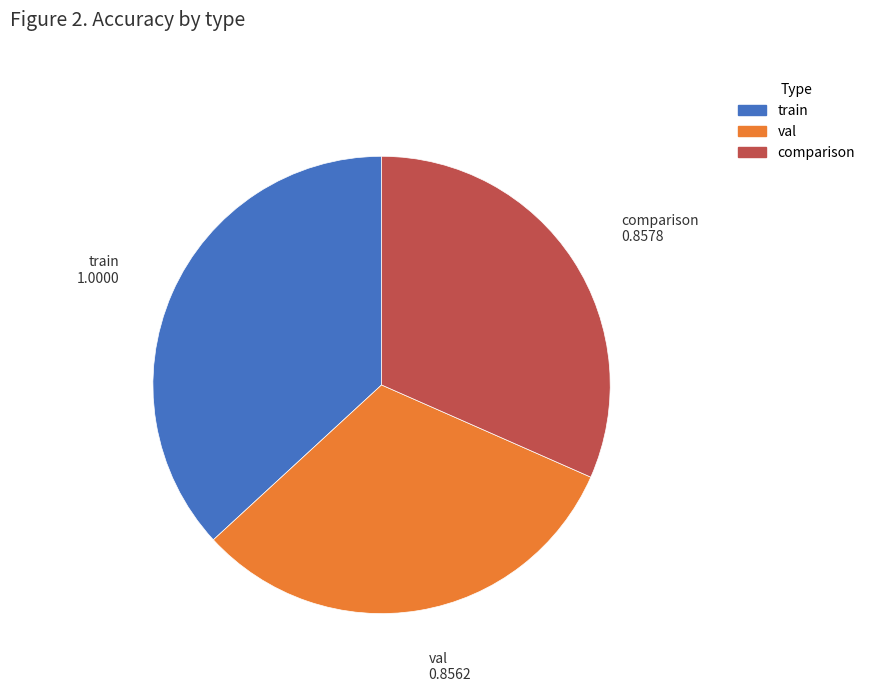

Which slice is the largest?

train